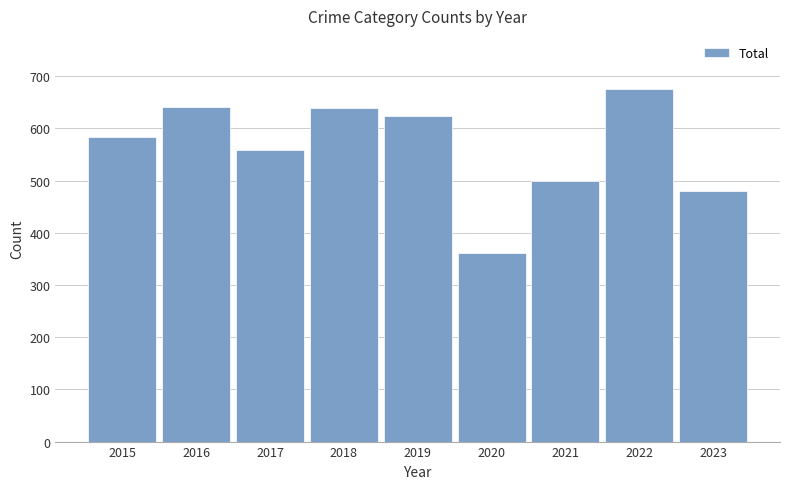

What is the ratio of the value at 2019 to the value at 2017?

1.1